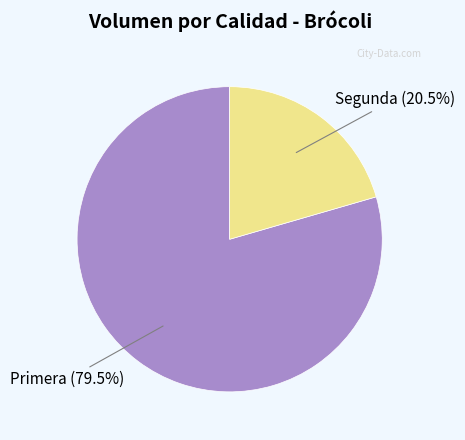

True or false: Segunda accounts for 33% of the total.

False